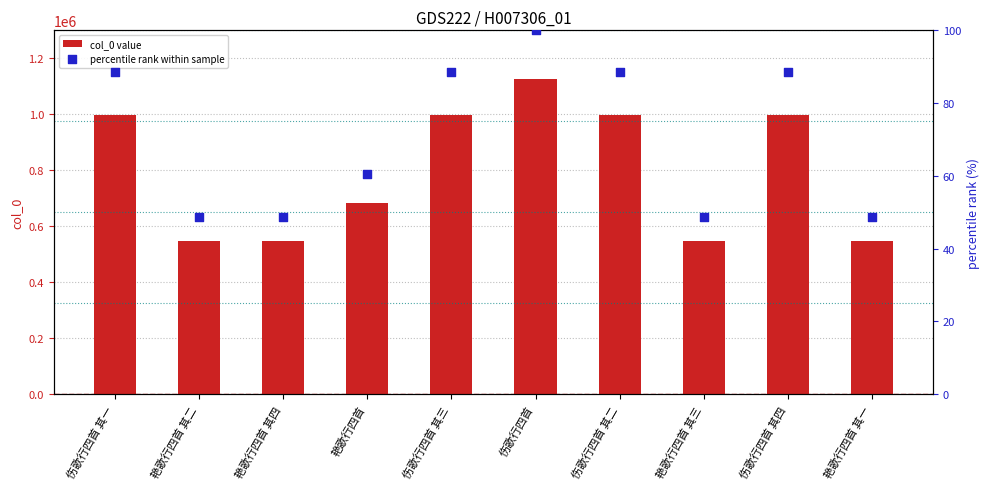

What is the total value across all series at 伤歌行四首 其四?

996592.4